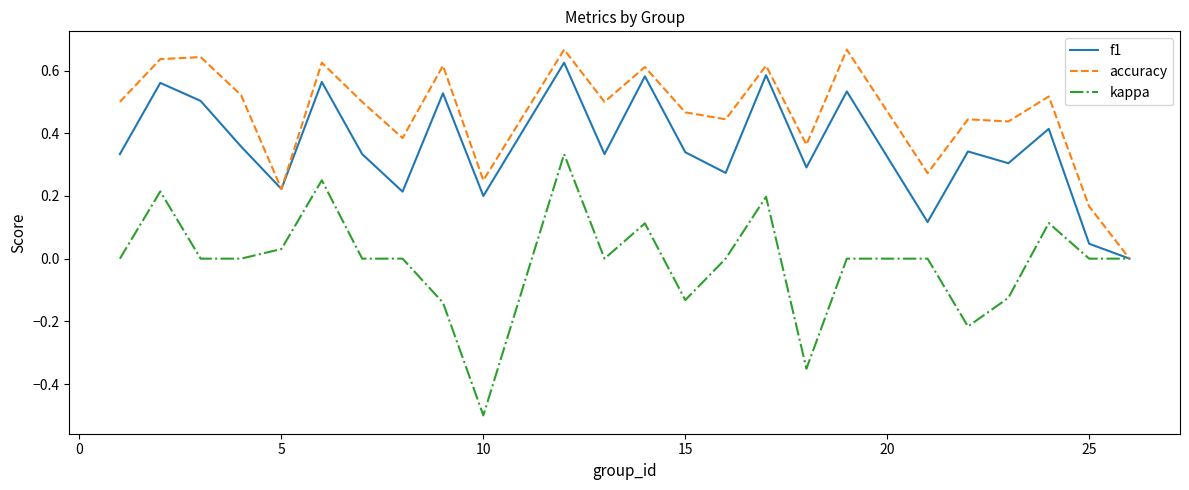

Does the chart have visible grid lines?

No